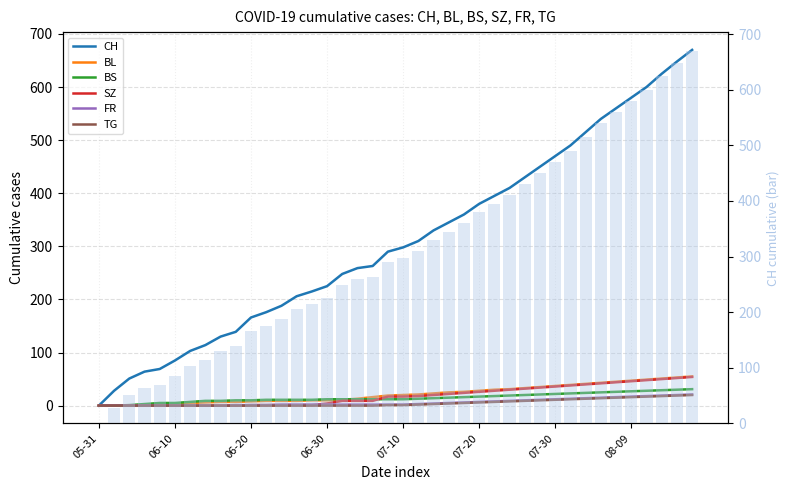

What are all the series names shown in the legend?

CH, BL, BS, SZ, FR, TG